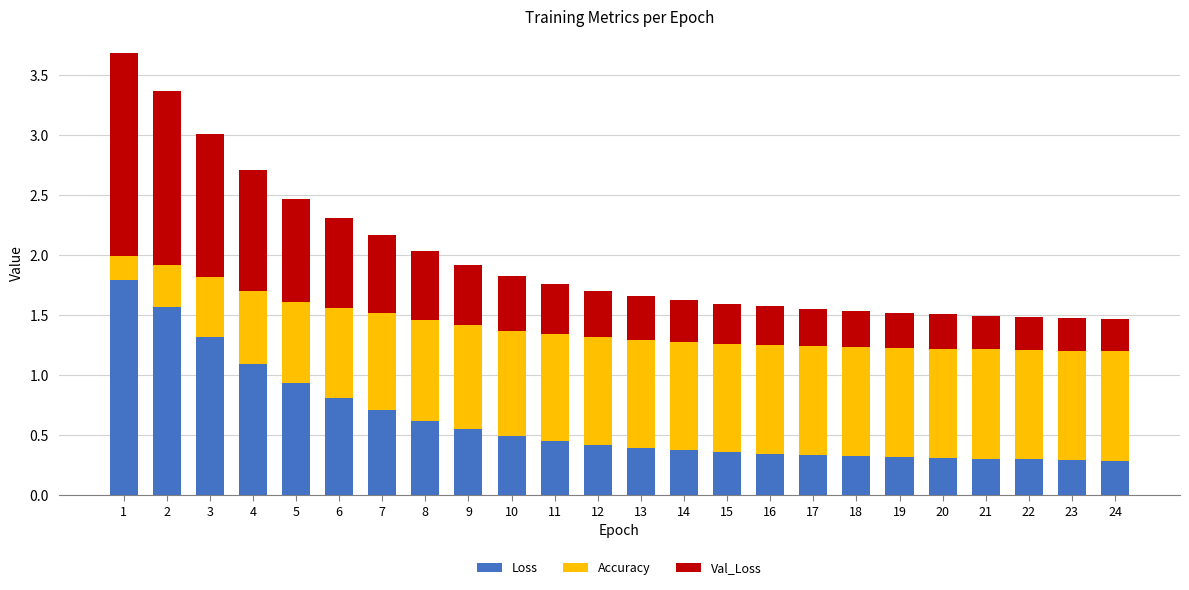

What is the sum of all Loss values?

14.7